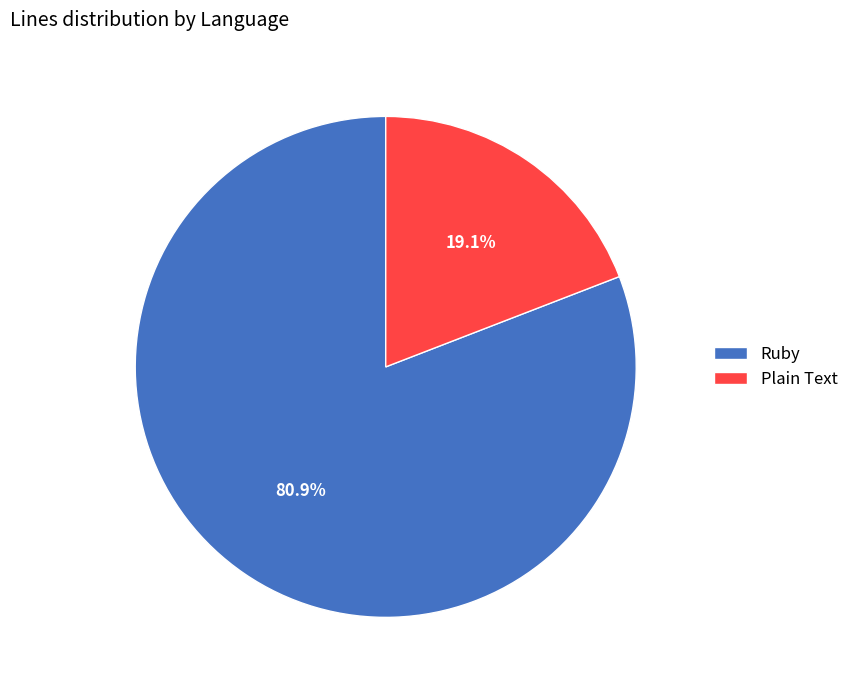

What is the largest slice in the pie chart?

Ruby